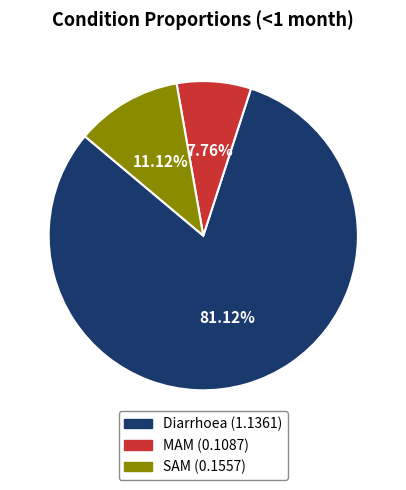

Is it true that Diarrhoea is 73% of the pie?

False